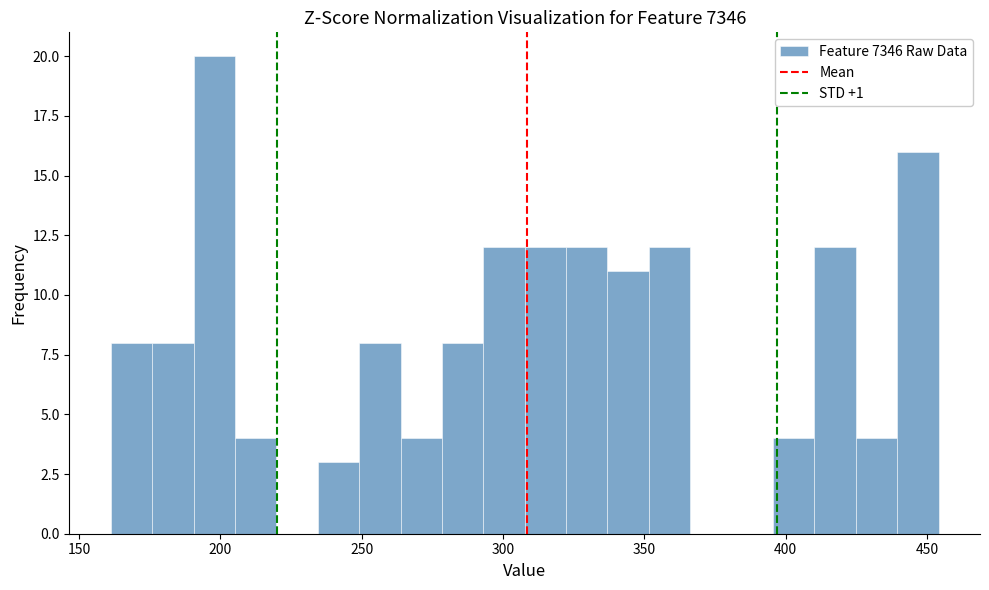

Around what value on the x-axis is the tallest bar? Give the approximate position of its centre, as read against the axis.

200